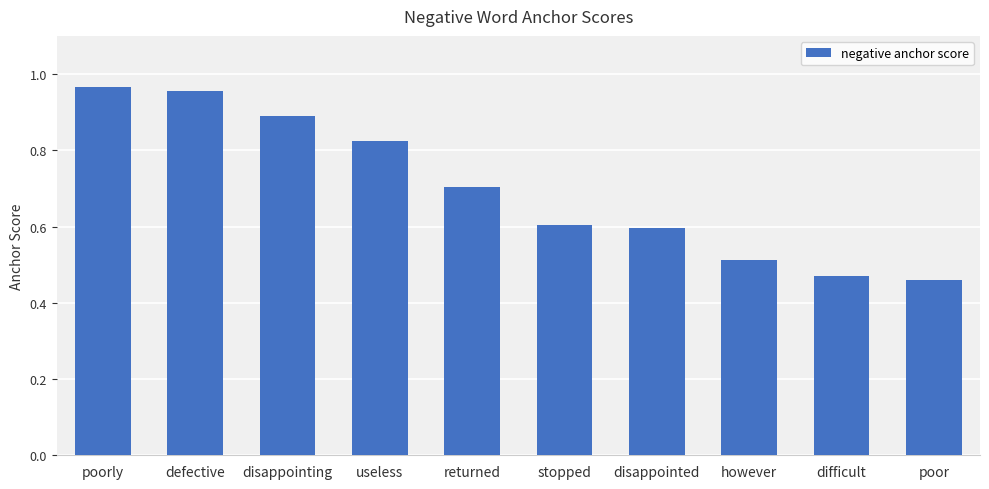

What is the label of the 9th bar from the right?

defective